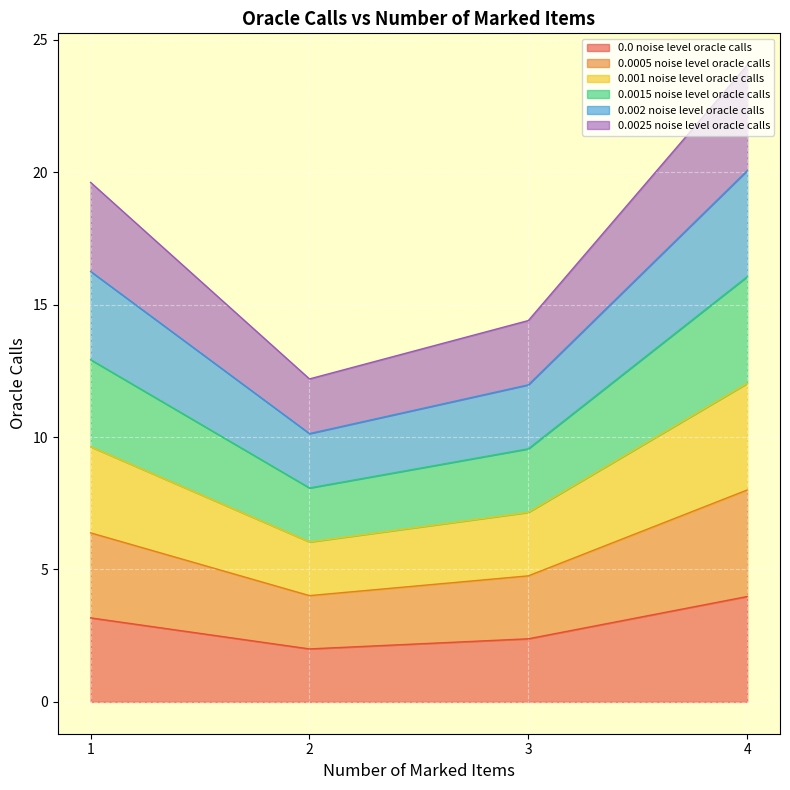

Is it true that 0.0 noise level oracle calls equals 2.4 at 3?

True